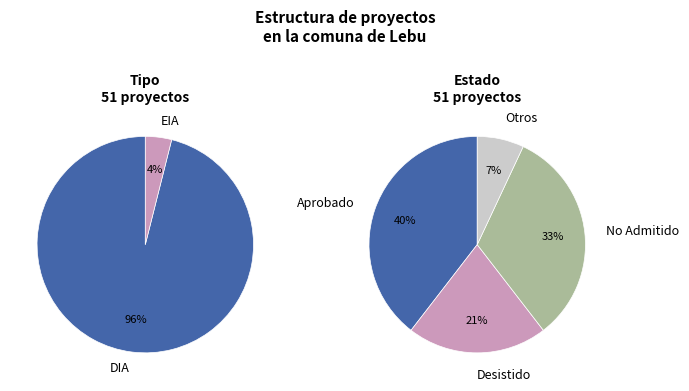

Which slice represents more than half of the pie?

DIA